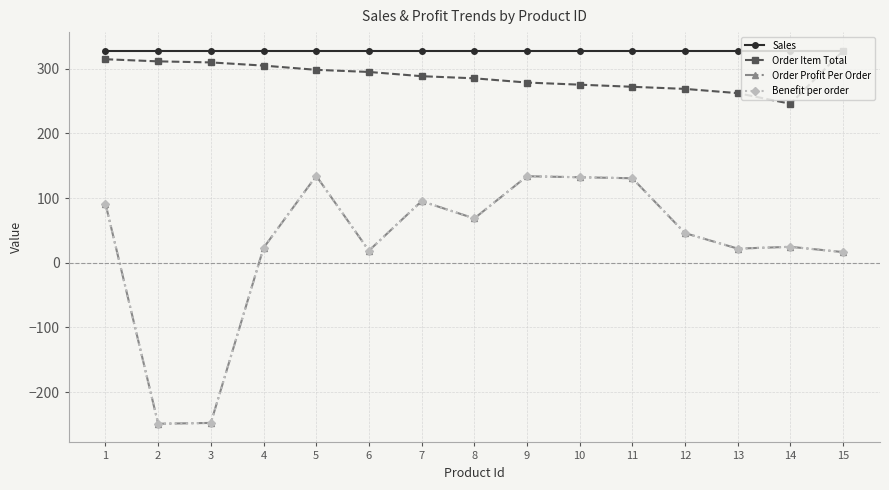

Reading left to right, transcribe all the data shown in this chart.

Sales: 1=327.8	2=327.8	3=327.8	4=327.8	5=327.8	6=327.8	7=327.8	8=327.8	9=327.8	10=327.8	11=327.8	12=327.8	13=327.8	14=327.8	15=327.8
Order Item Total: 1=314.6	2=311.4	3=309.7	4=304.8	5=298.2	6=295.0	7=288.4	8=285.1	9=278.6	10=275.3	11=272.0	12=268.8	13=262.2	14=245.8	15=327.8
Order Profit Per Order: 1=91.2	2=-249.1	3=-247.8	4=22.9	5=134.2	6=18.6	7=95.2	8=68.4	9=133.7	10=132.2	11=130.6	12=45.7	13=21.8	14=24.6	15=16.4
Benefit per order: 1=91.2	2=-249.1	3=-247.8	4=22.9	5=134.2	6=18.6	7=95.2	8=68.4	9=133.7	10=132.2	11=130.6	12=45.7	13=21.8	14=24.6	15=16.4